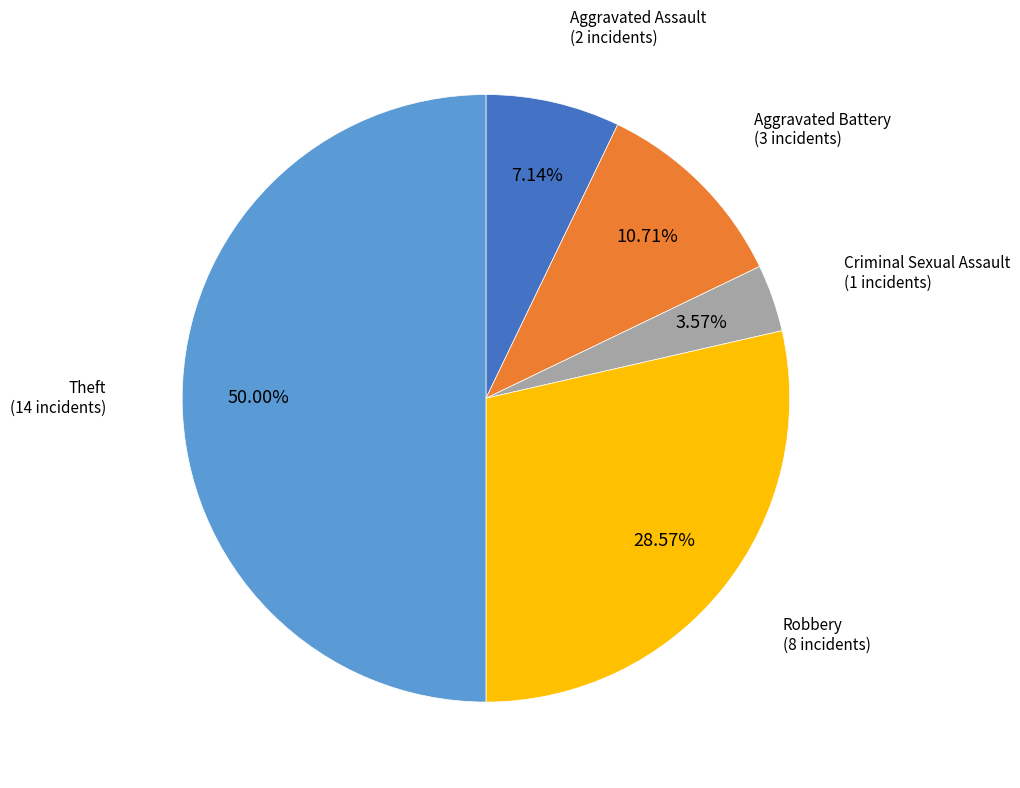

Is Aggravated Battery the majority of the pie?

No